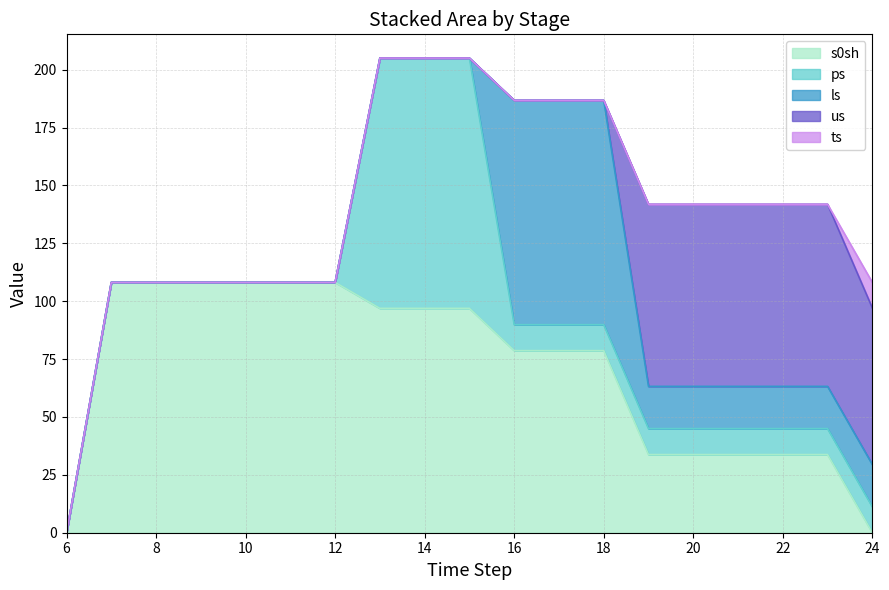

How many values in the s0sh series exceed 78?

12